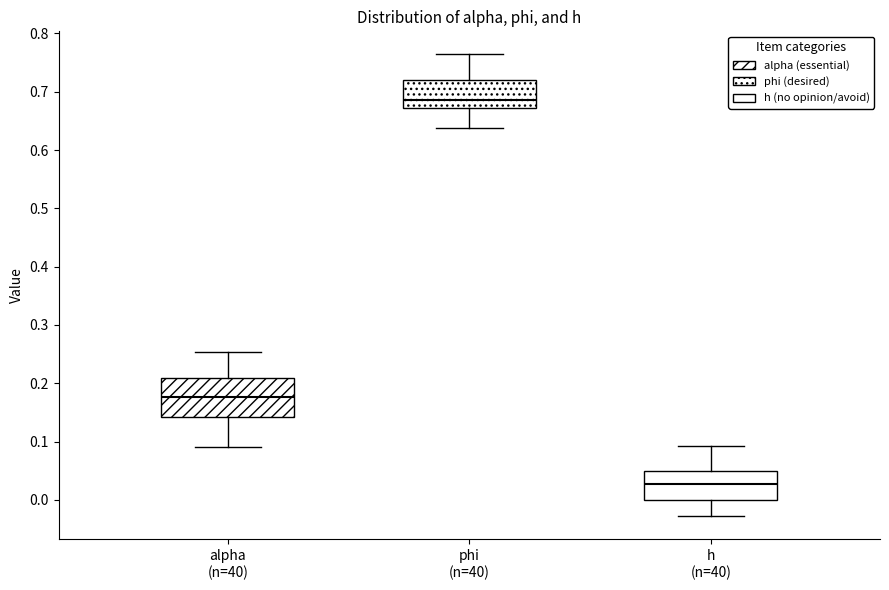

Which box is the tallest, from its lower edge to its upper edge?

alpha (n=40)